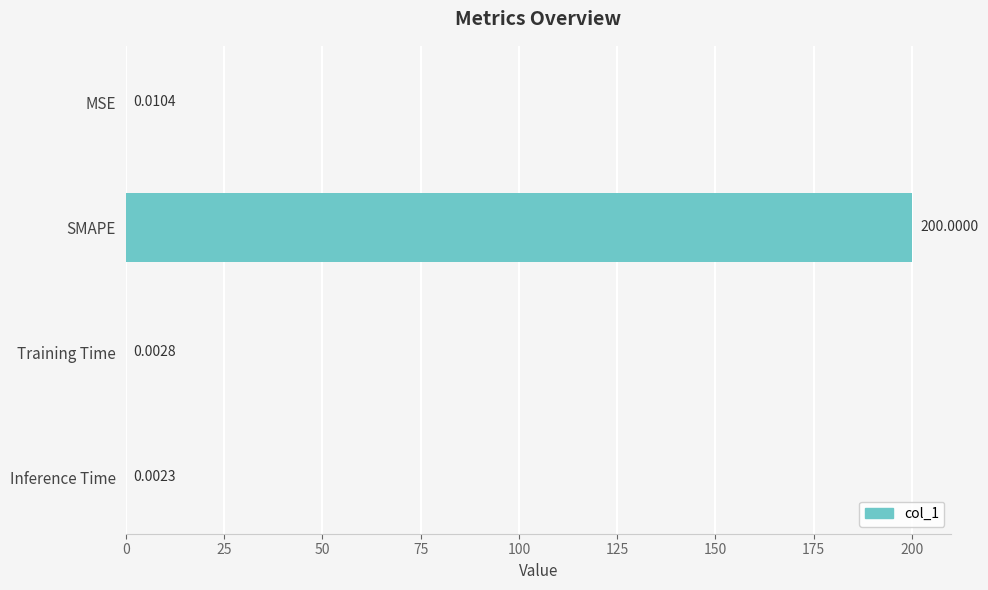

How many distinct data groups are displayed?

1